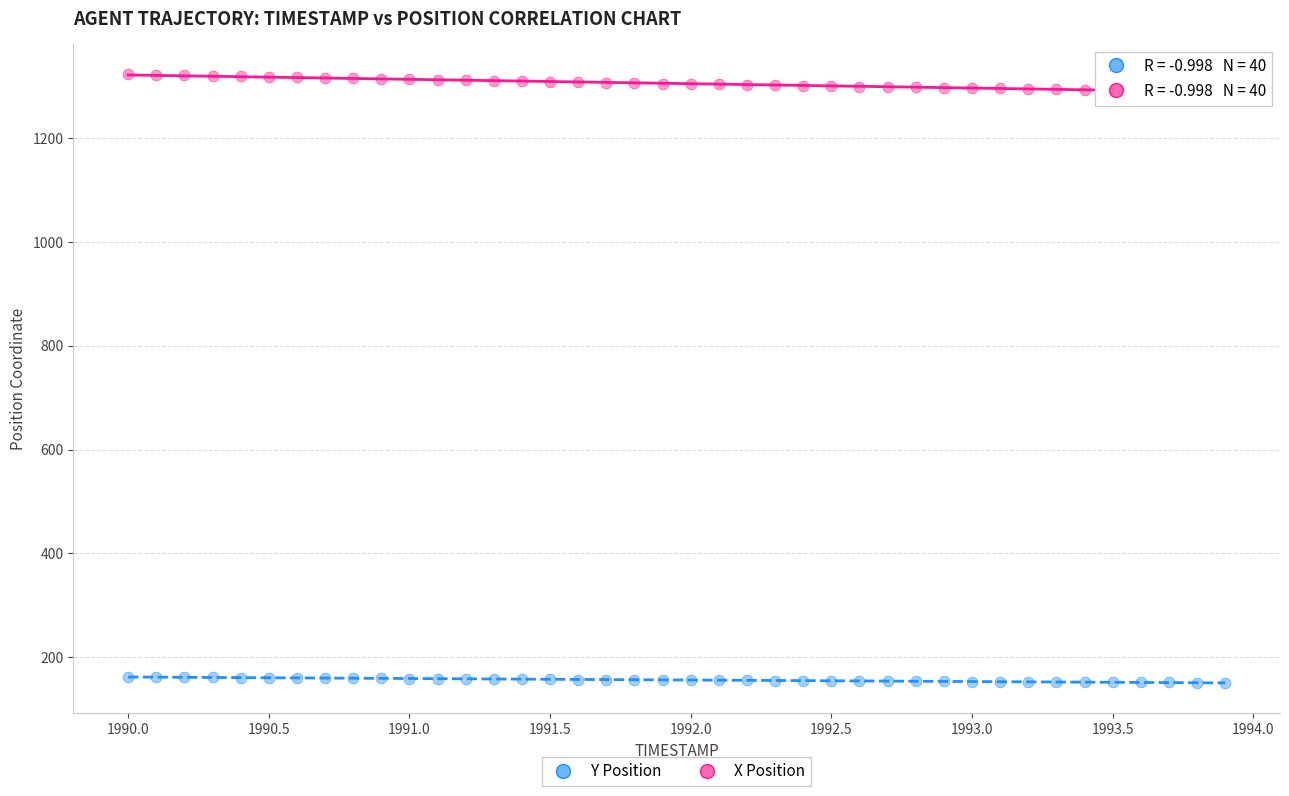

Which series reaches the minimum Y coordinate?

Y Position